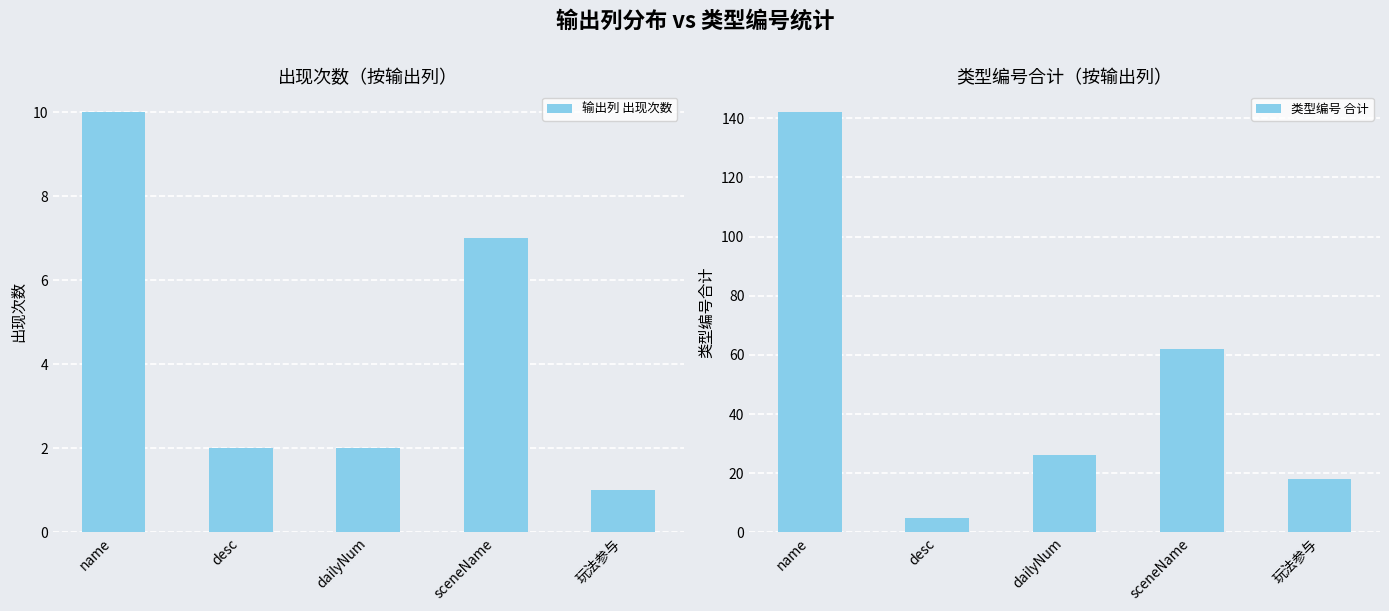

How many values in the 输出列 出现次数 series are below 2?

1